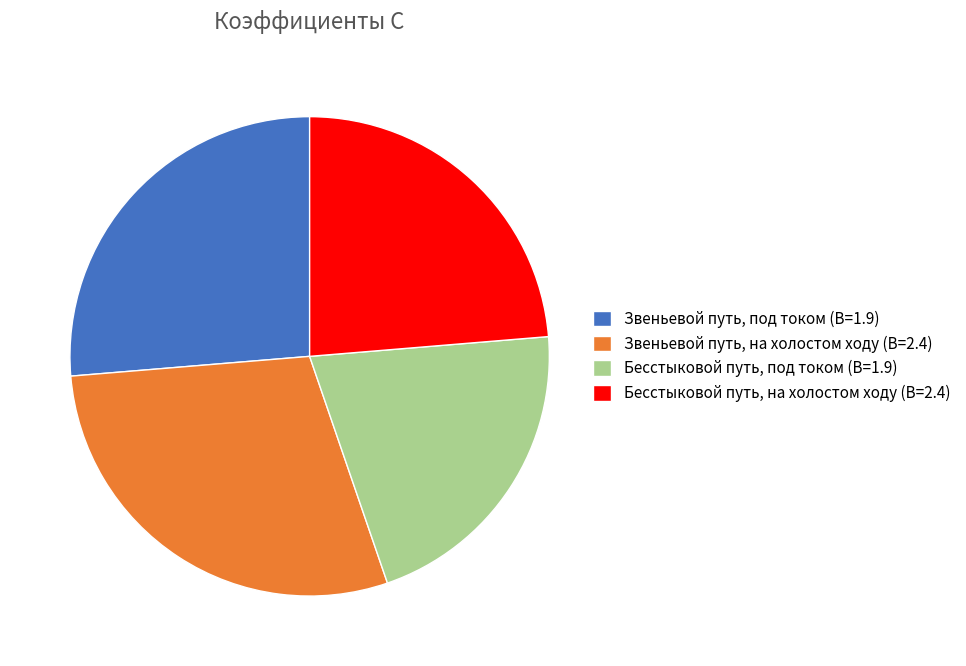

Is the sum of Звеньевой путь, на холостом ходу (B=2.4) and Бесстыковой путь, на холостом ходу (B=2.4) greater than half?

Yes